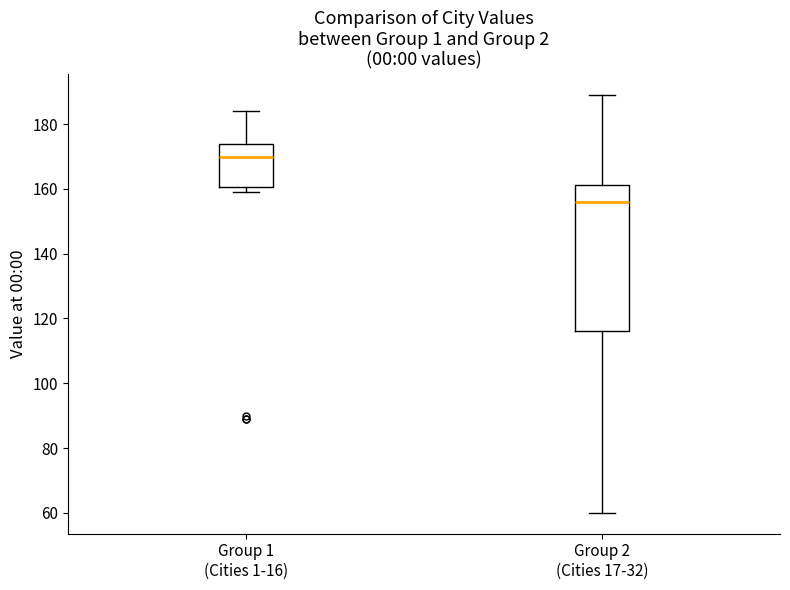

Which box is the tallest, from its lower edge to its upper edge?

Group 2 (Cities 17-32)